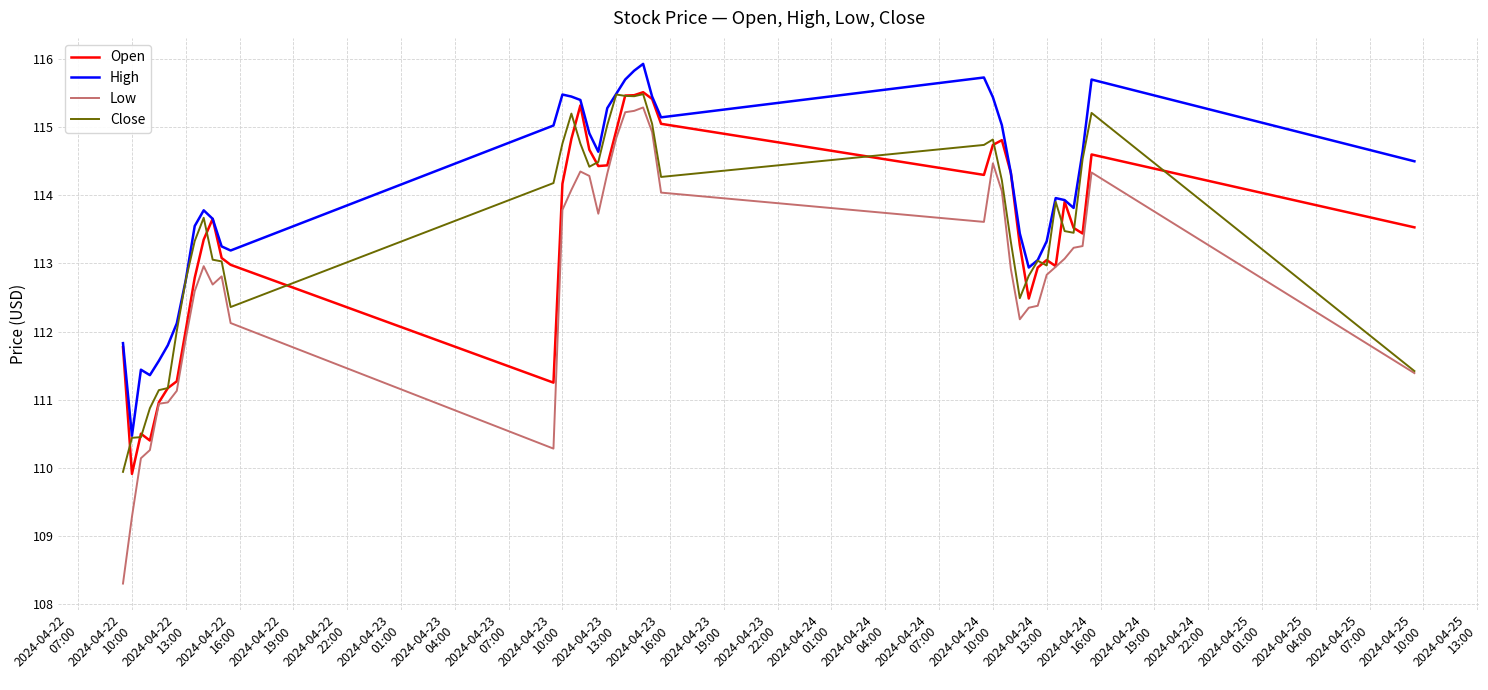

What is the highest value of the Low series?

115.3